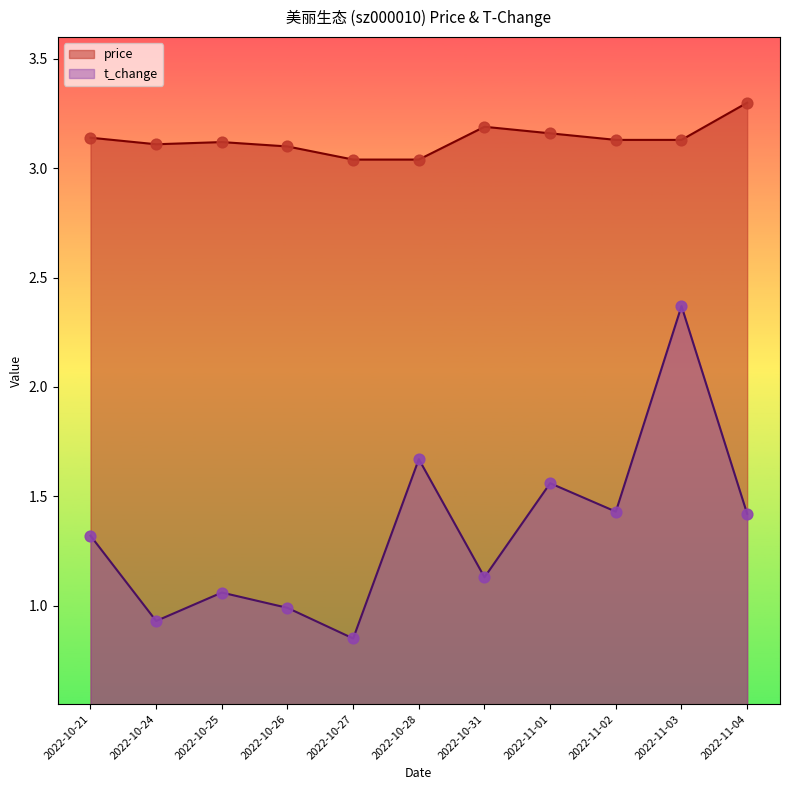

Which series has the widest spread of Y values?

t_change